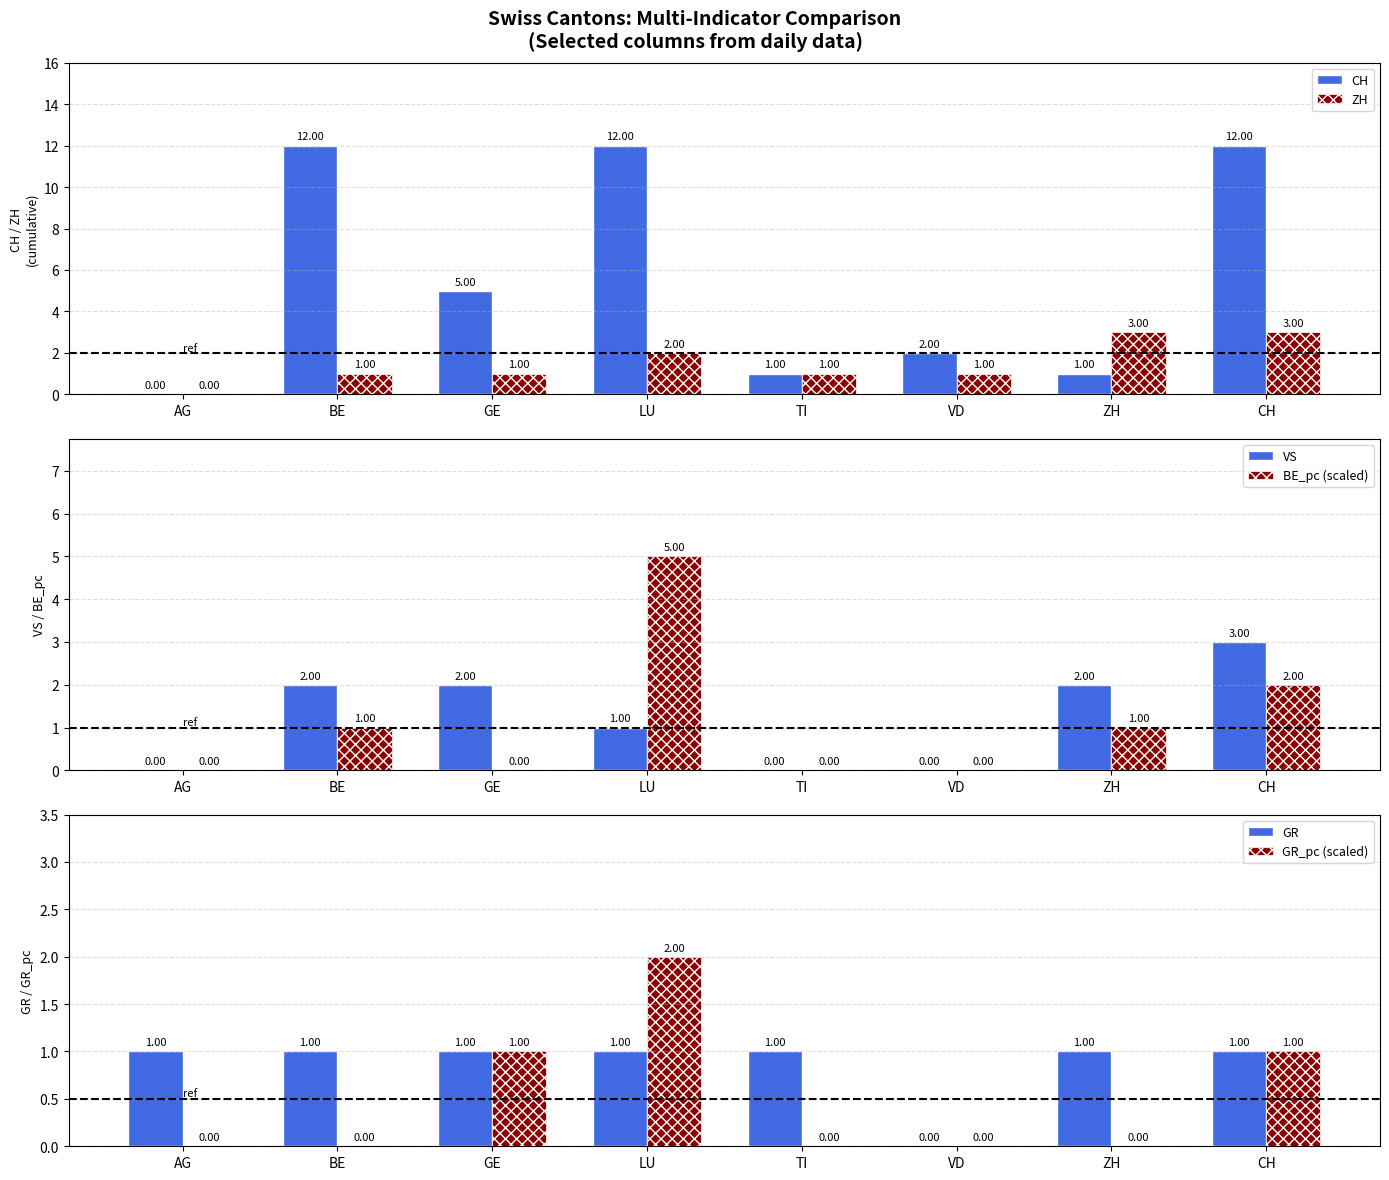

Which category has the highest value in the VS series?

CH